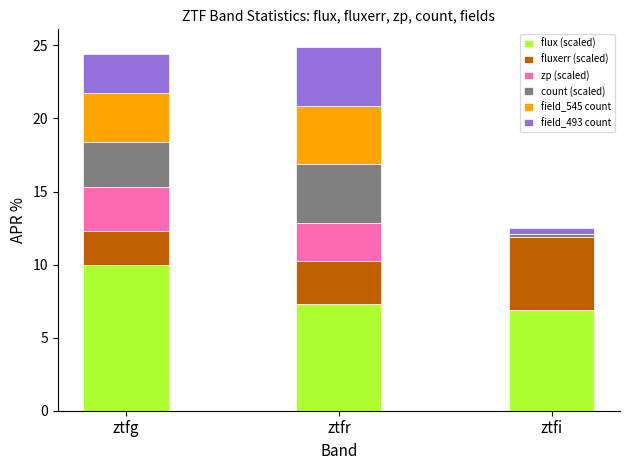

What is the sum of all flux (scaled) values?

24.2